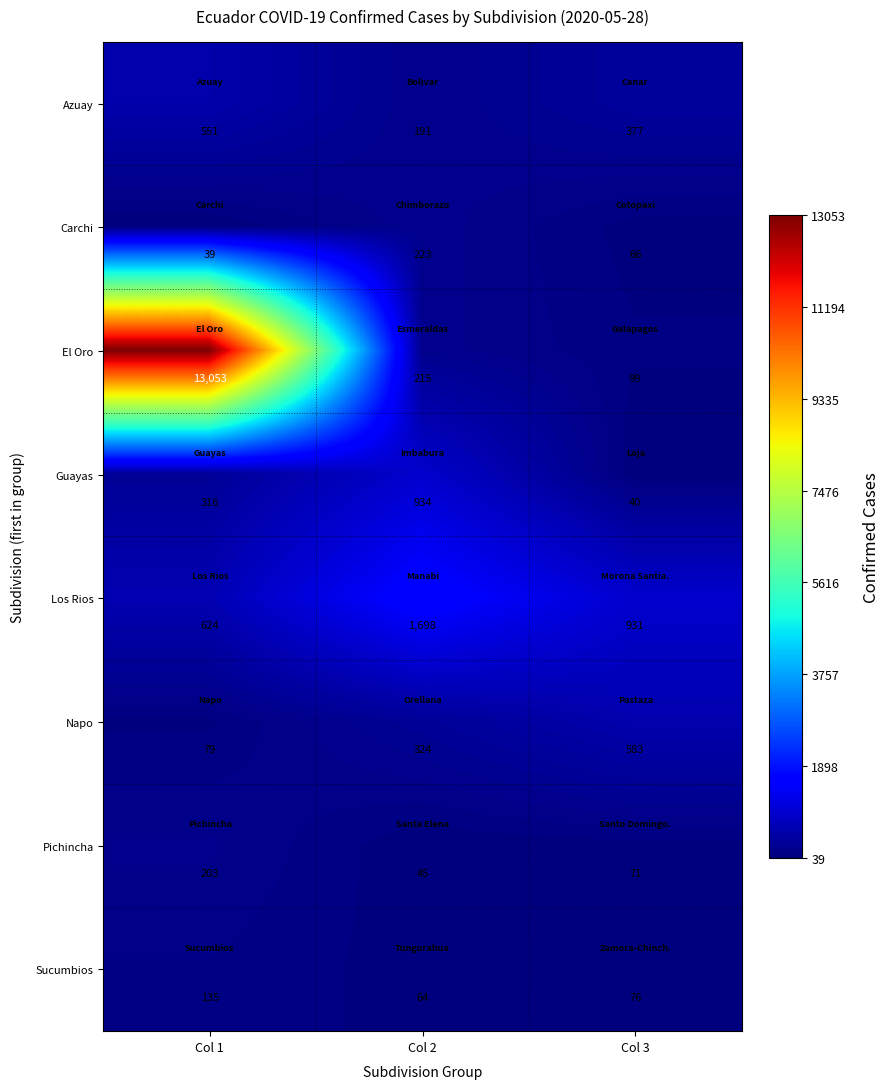

How many values in the Carchi series are below 66?

1